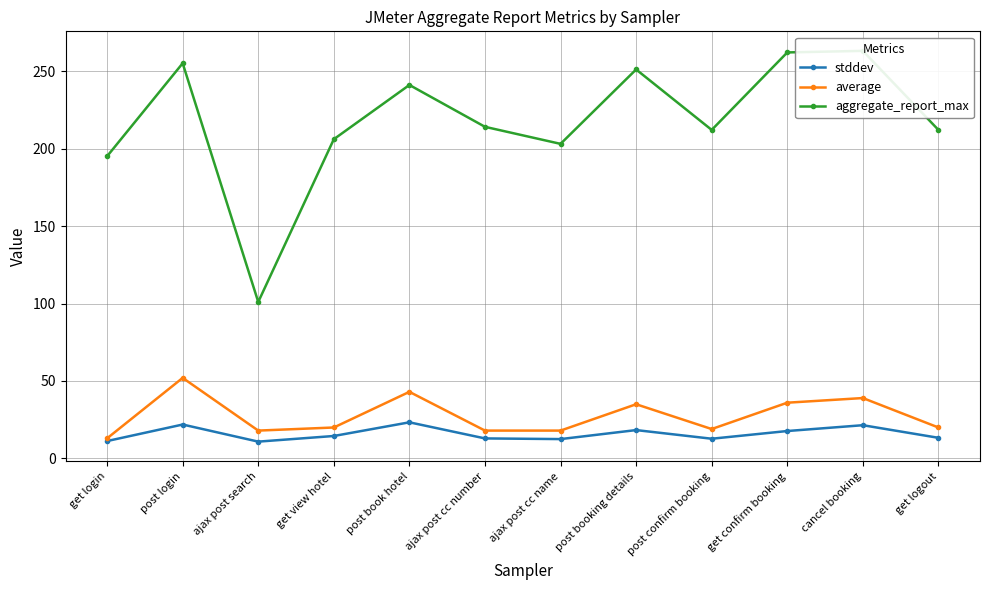

Is it true that aggregate_report_max equals 195.0 at get login?

True